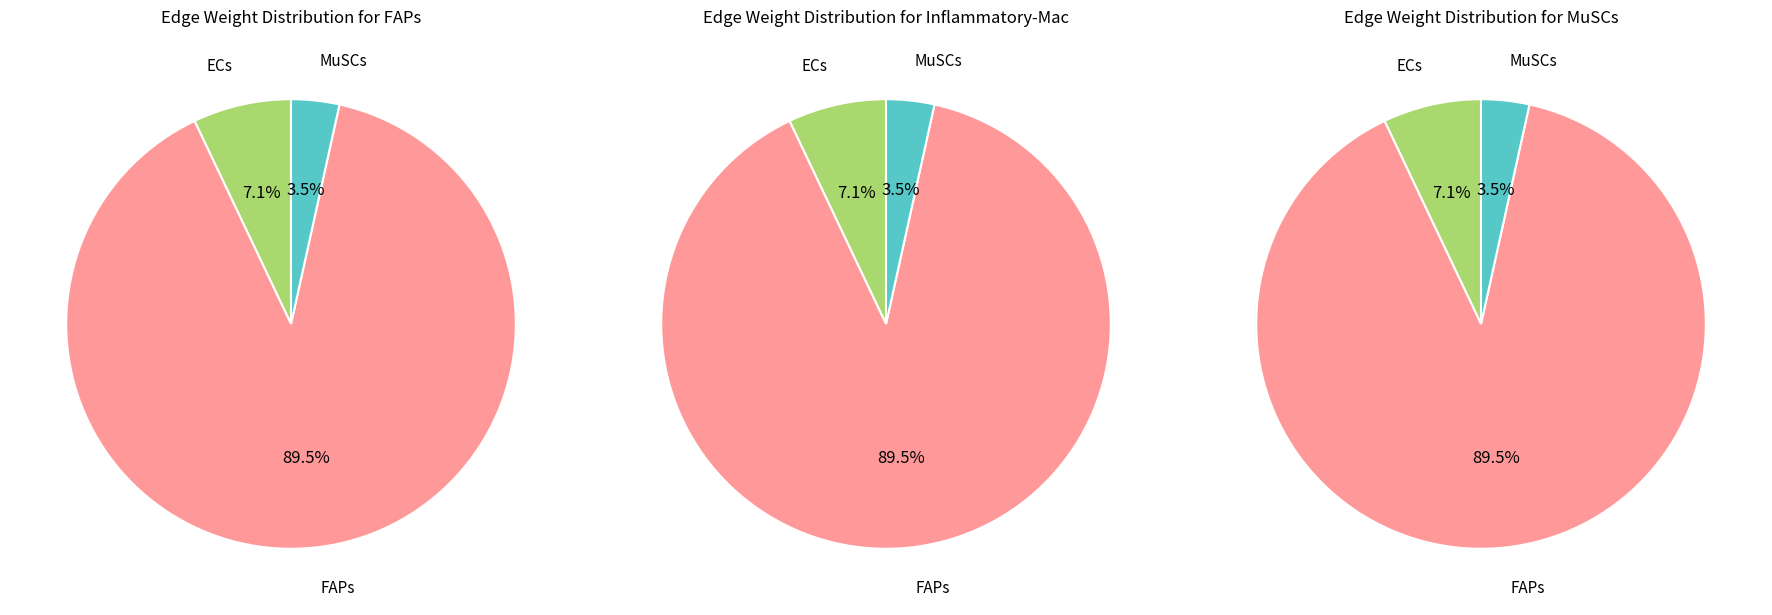

To the nearest percent, what is the average slice percentage?

33%